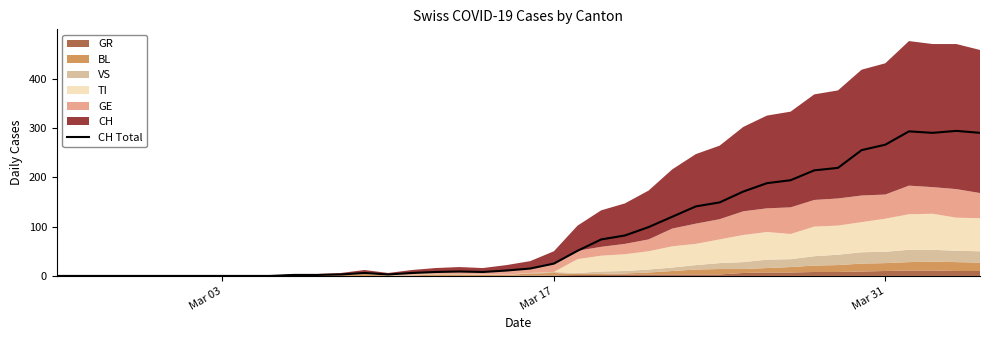

What is the sum of all values?

3488